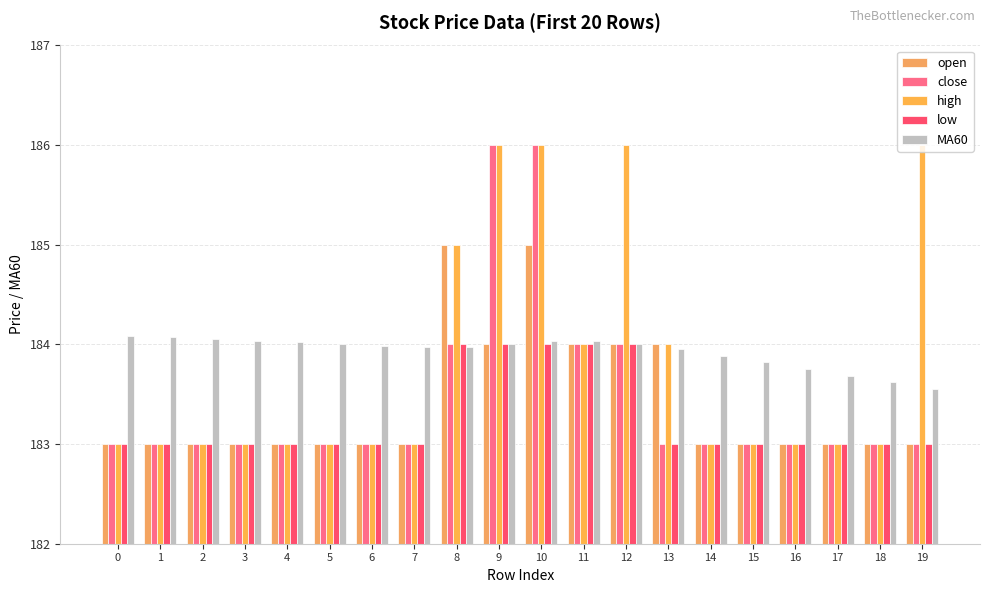

What value does the open series have at 19?

183.0